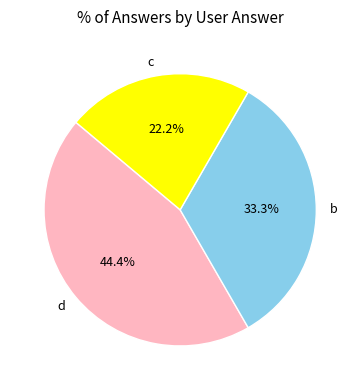

Approximately how many times larger is the value at c compared to b?

0.7